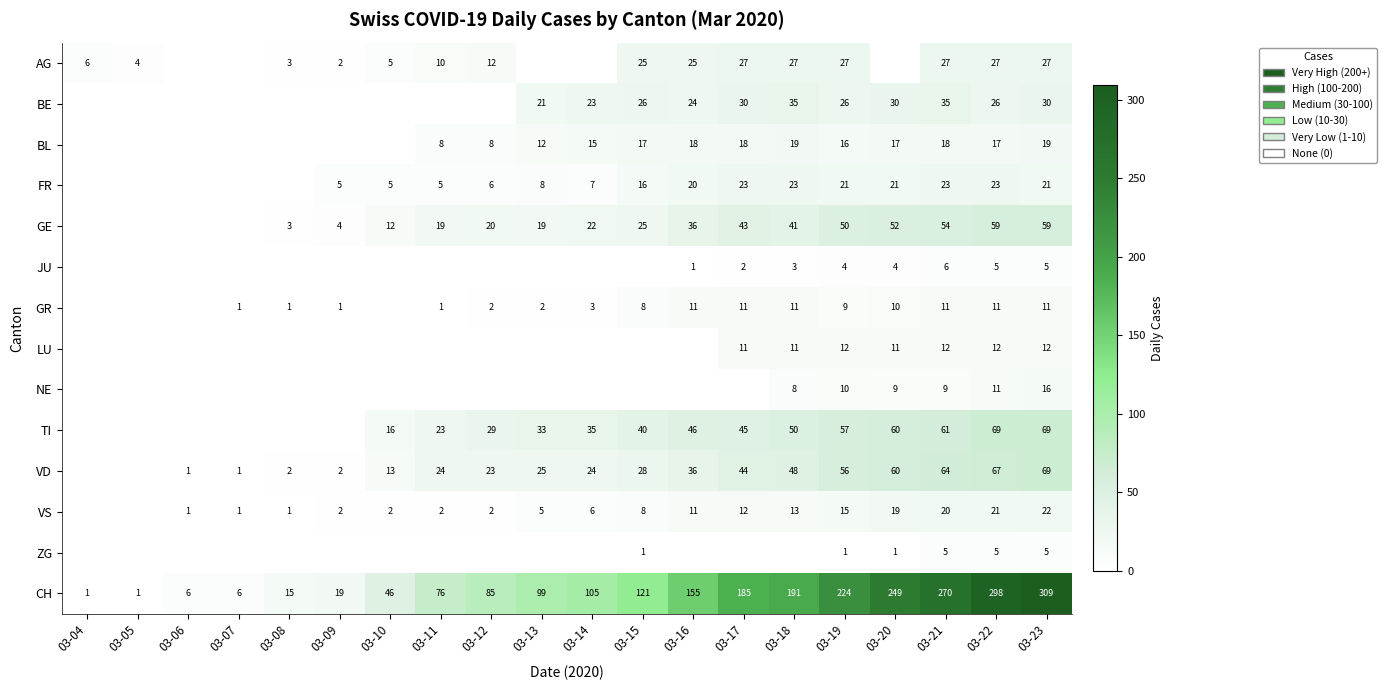

Is it true that FR equals 12 at 03-20?

False